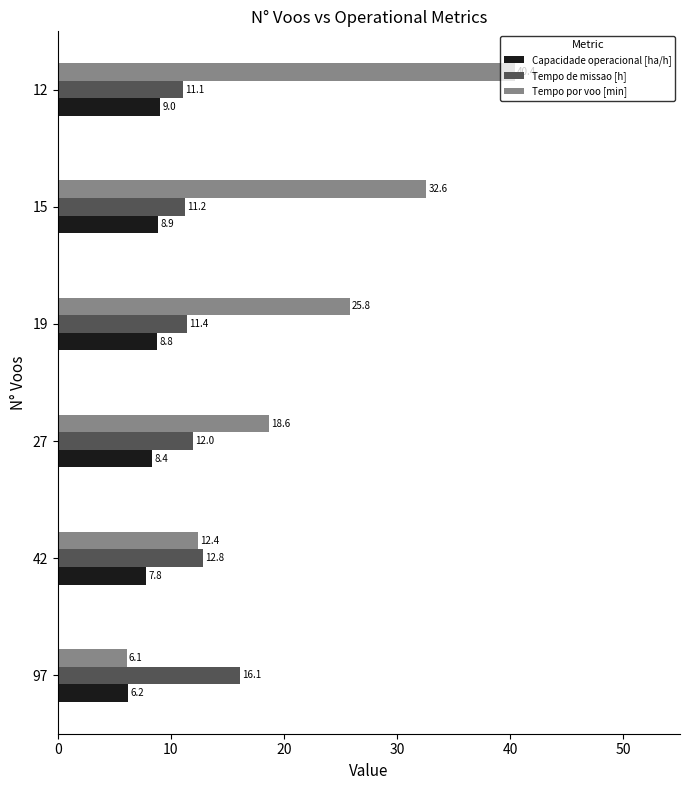

The Tempo por voo [min] series shows 25.8 at 19. True or false?

True